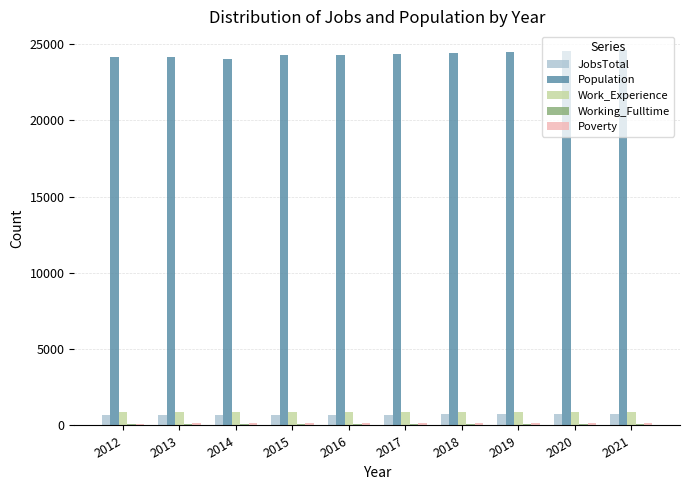

What is the minimum value for Work_Experience?

876